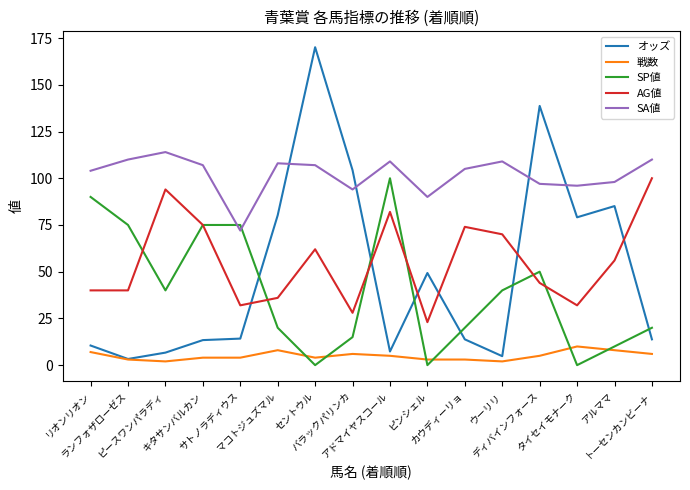

What is the highest value of the SP値 series?

100.0